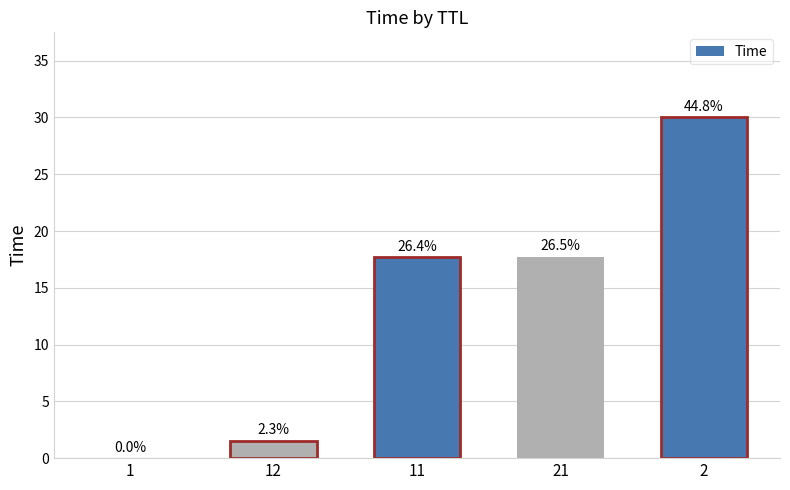

What is the sum of the values at 1 and 21?

17.7